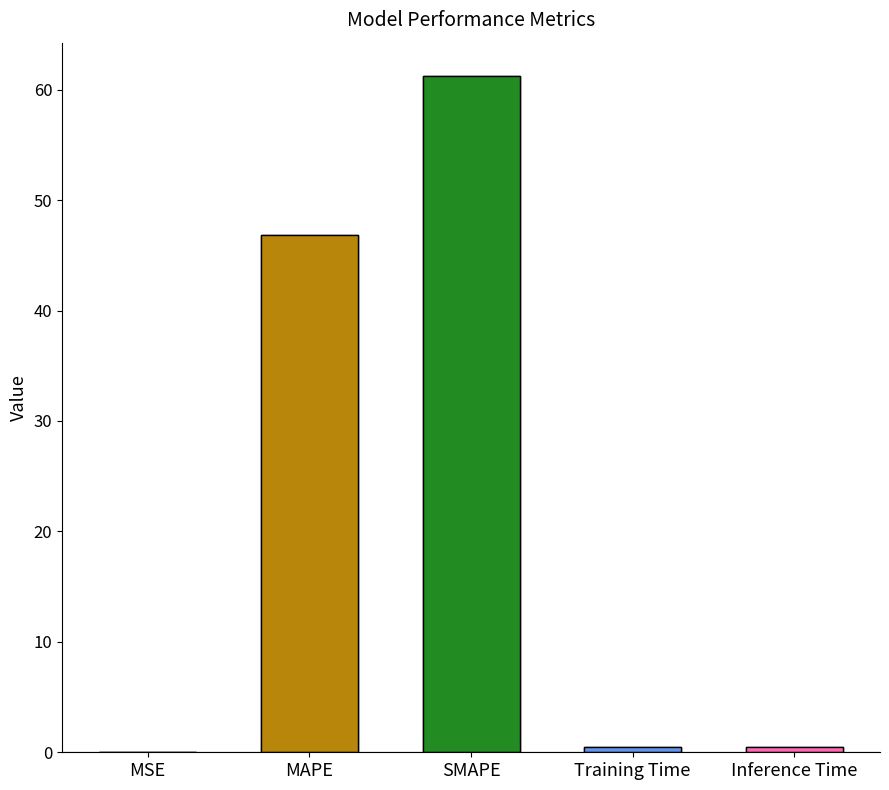

How many series are shown in this chart?

1